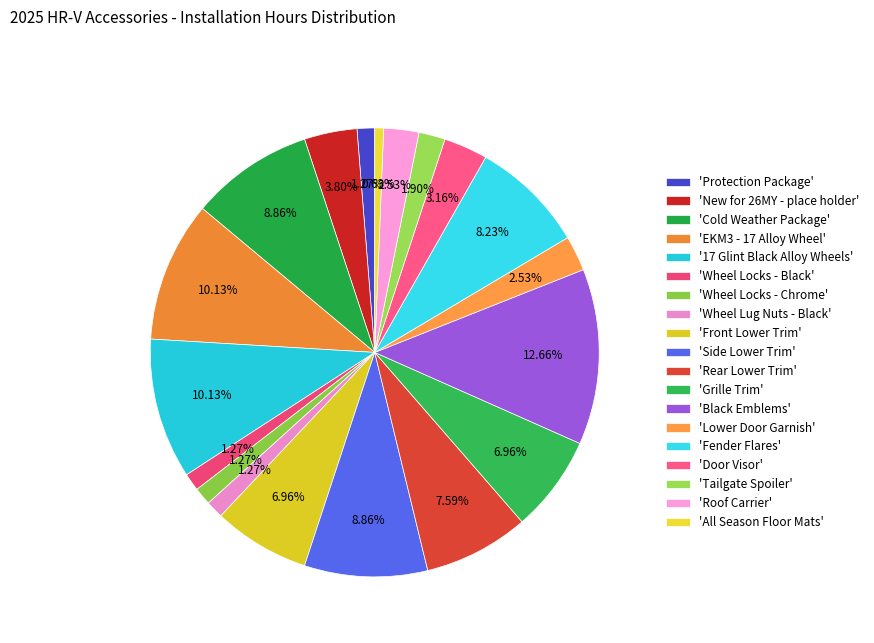

Is there any slice that represents more than half of the pie?

No